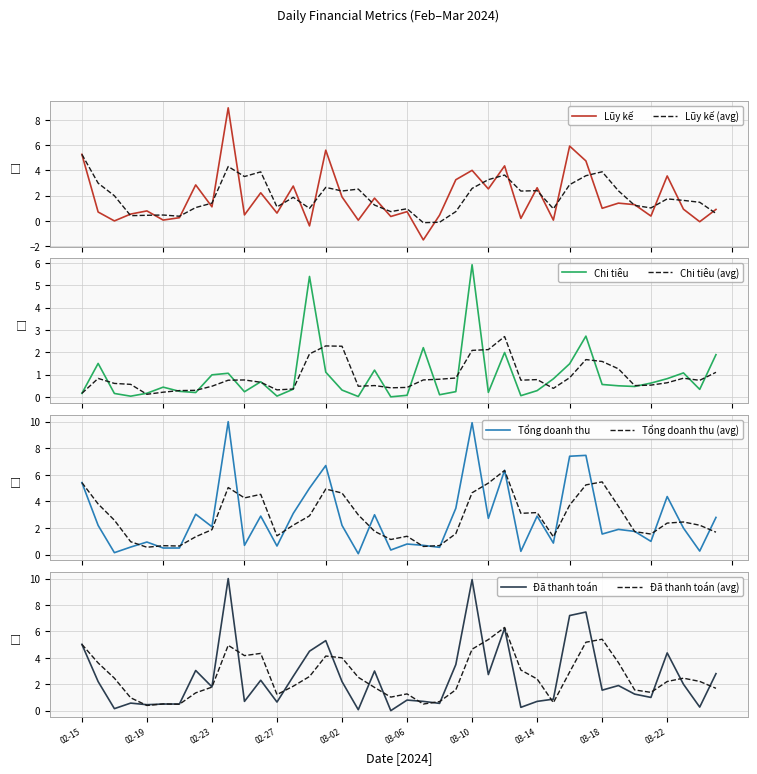

What is the lowest value of the Lũy kế series?

-1.5